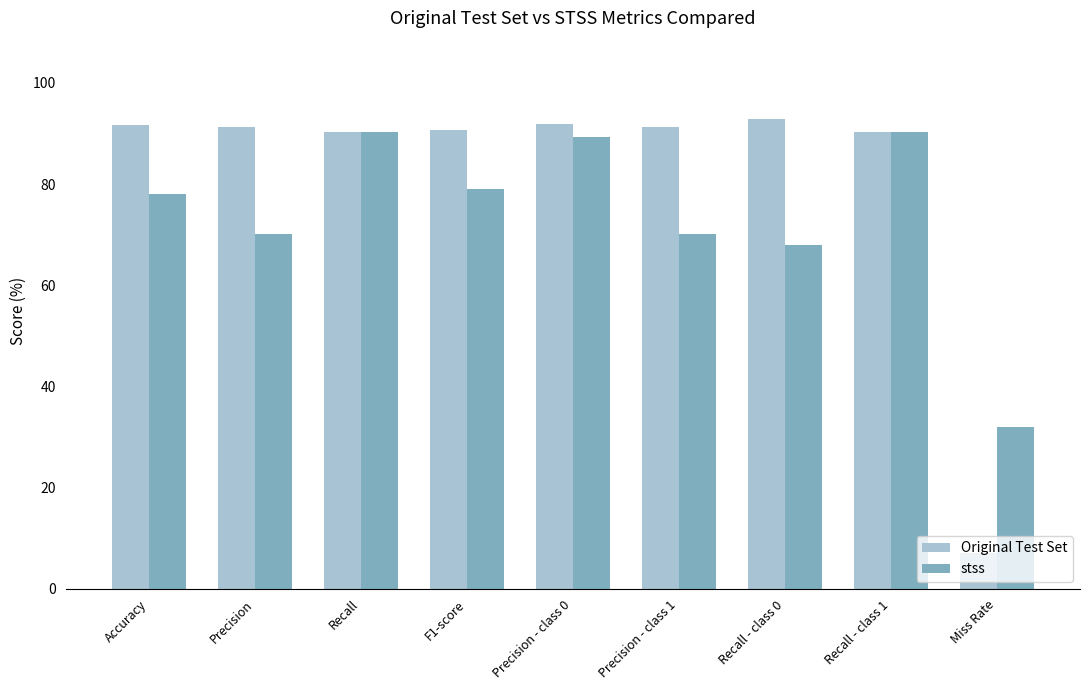

At Miss Rate, list the series in order from smallest to largest.

Original Test Set, stss